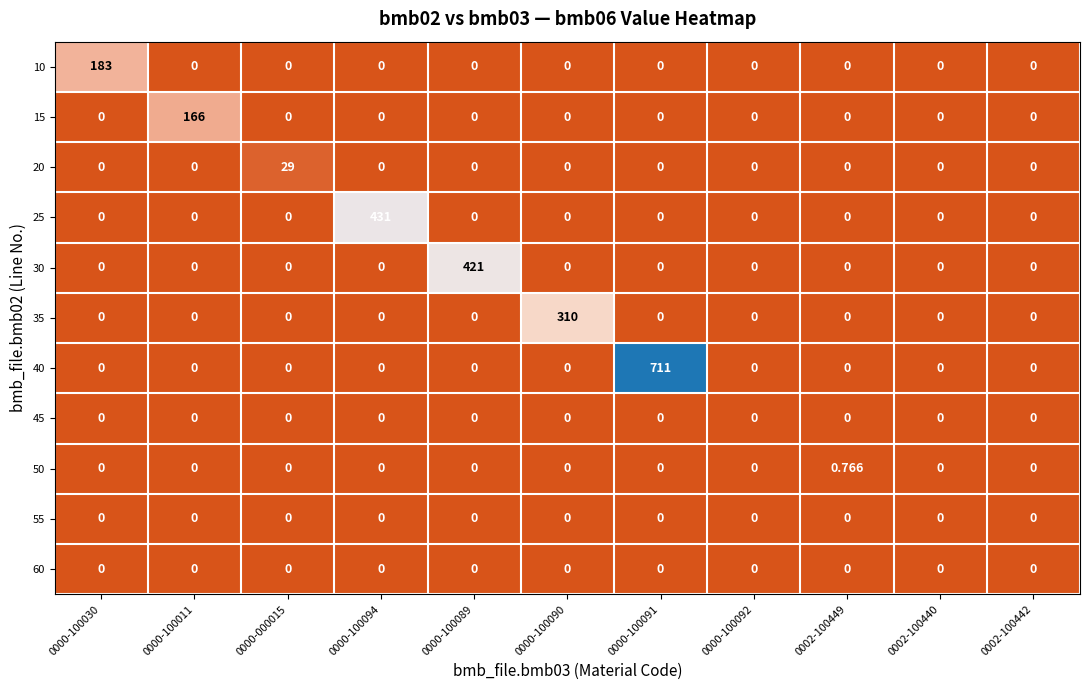

Is the value of 45 at 0002-100442 greater than the value of 10 at 0000-100030?

No